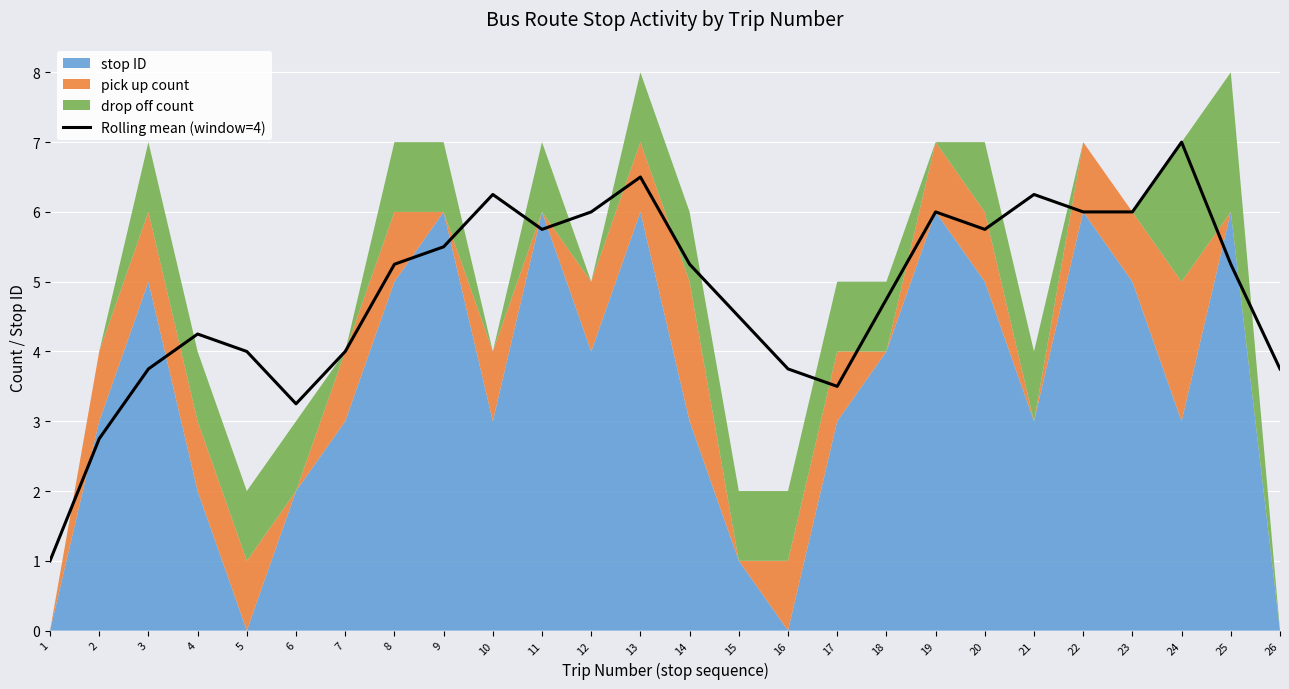

What is the highest value of the Rolling mean (window=4) series?

7.0